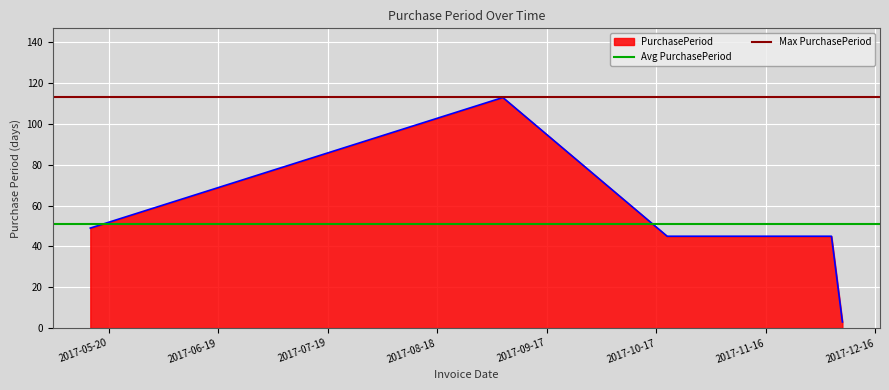

What is the minimum value for PurchasePeriod?

3